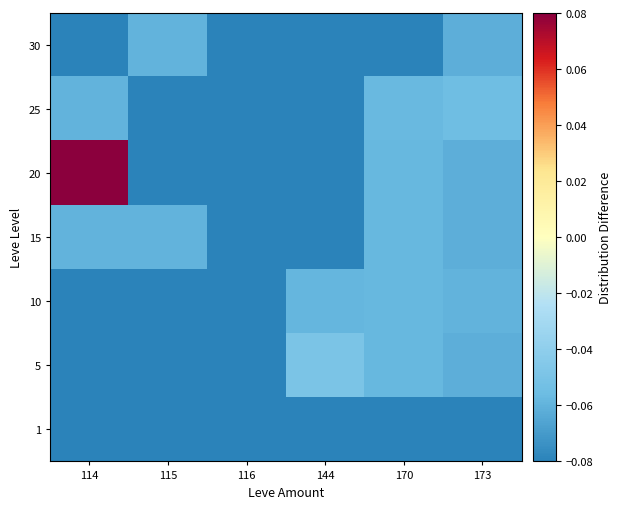

What is the minimum value shown in the chart?

-0.1